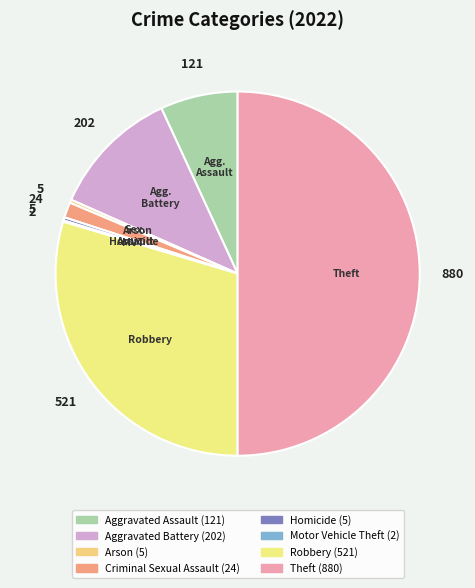

Rank the categories by value from highest to lowest.

Theft, Robbery, Aggravated Battery, Aggravated Assault, Criminal Sexual Assault, Arson, Homicide, Motor Vehicle Theft